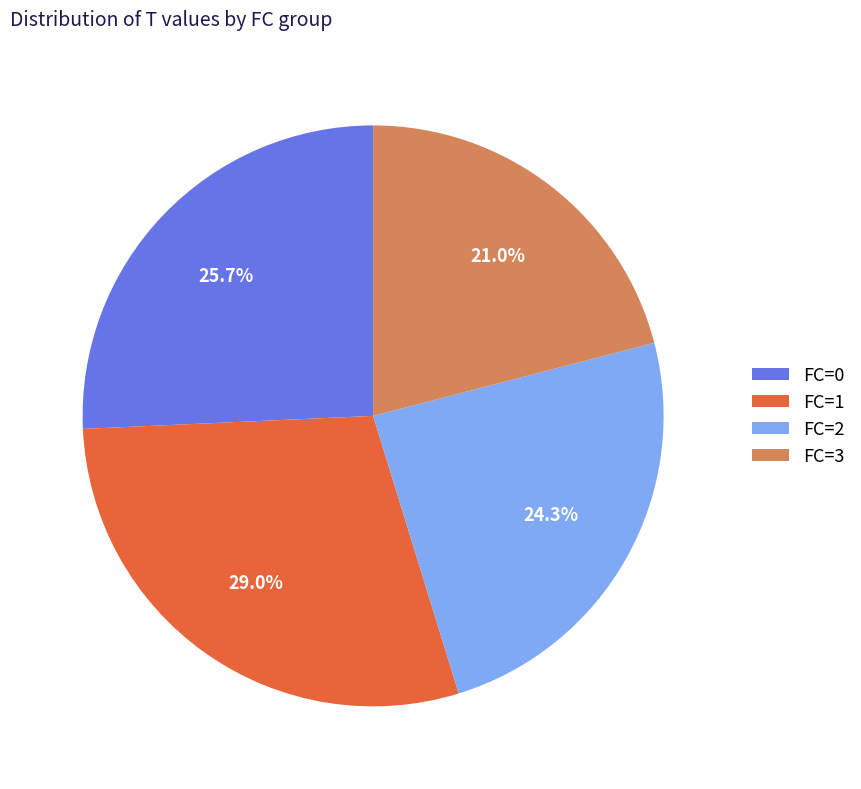

To the nearest percent, what portion does FC=0 represent?

26%